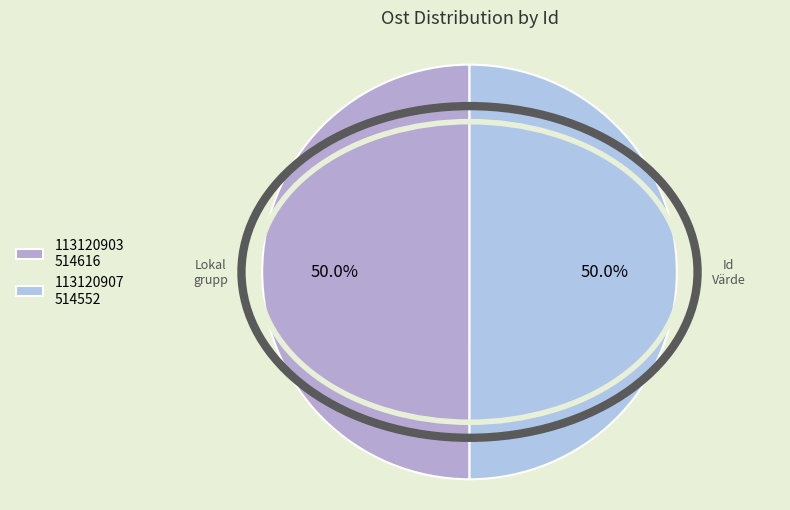

How many segments does this pie chart have?

2